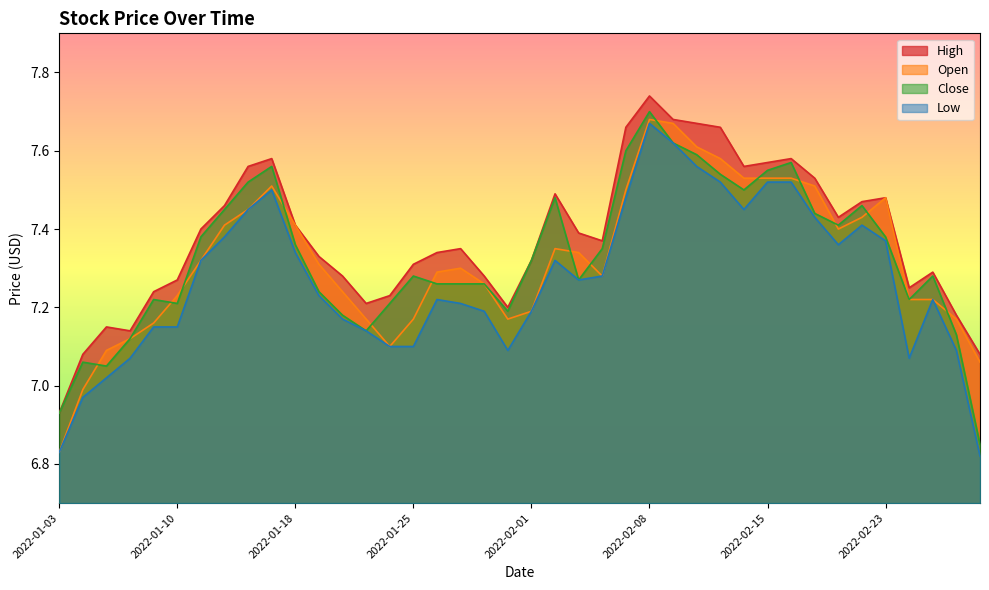

What is the sum of all High values?

295.1